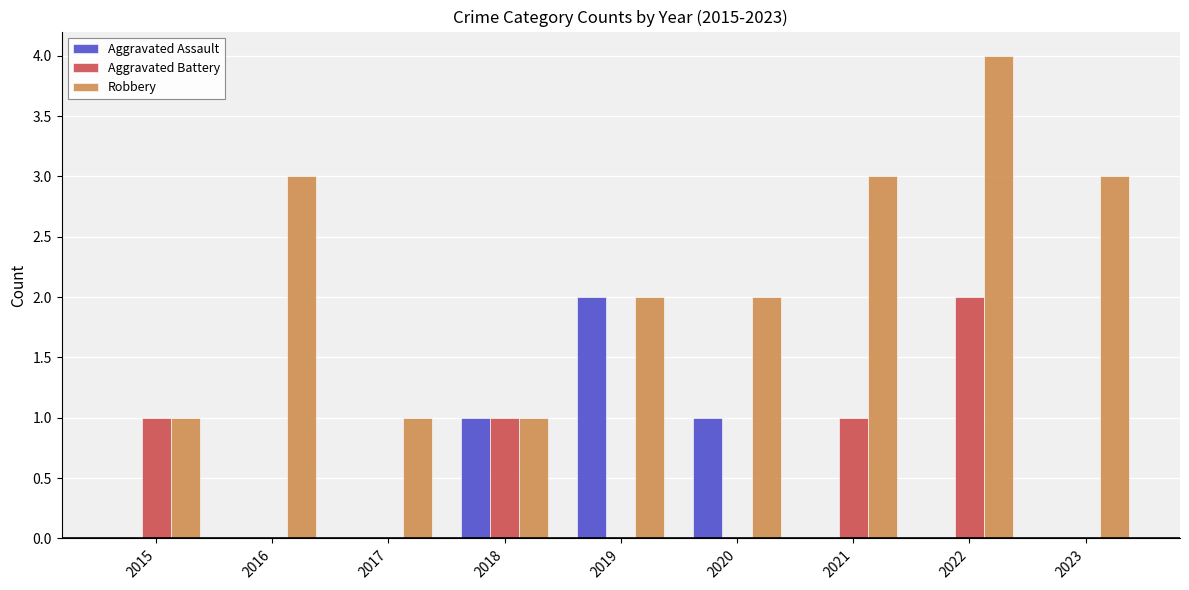

Count the number of categories in the chart.

9